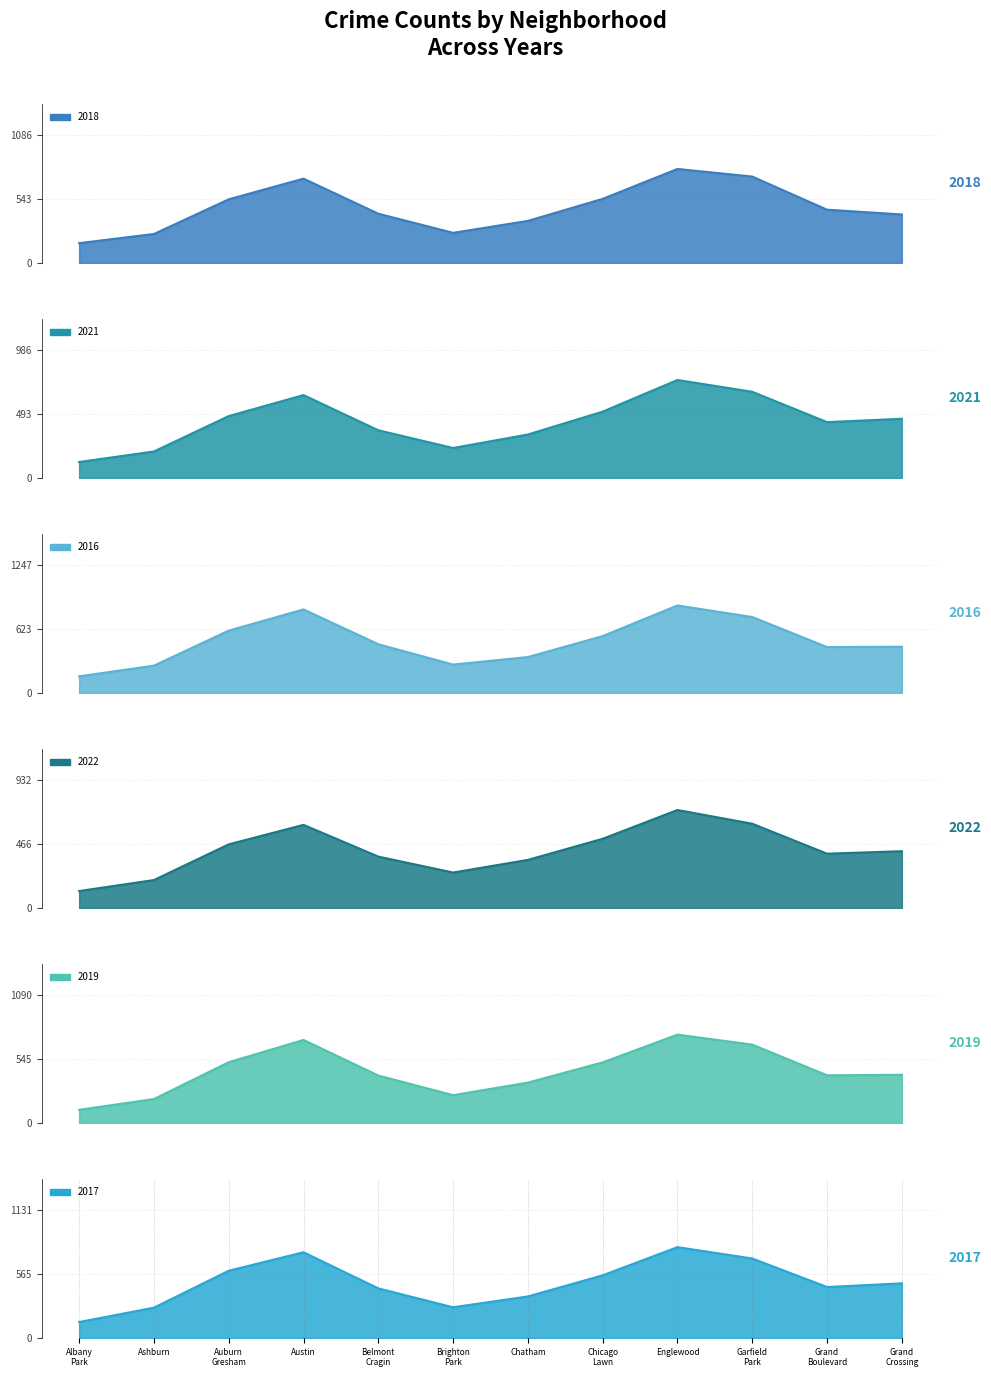

True or false: 2018 and 2021 intersect in this chart.

True